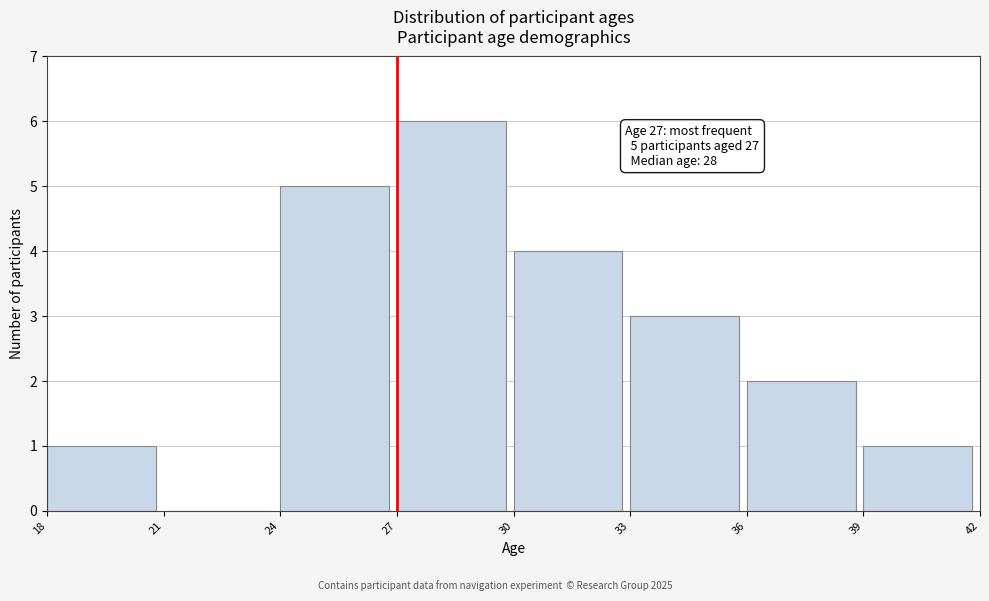

Over which range of the x-axis is the bar tallest?

27 to 30